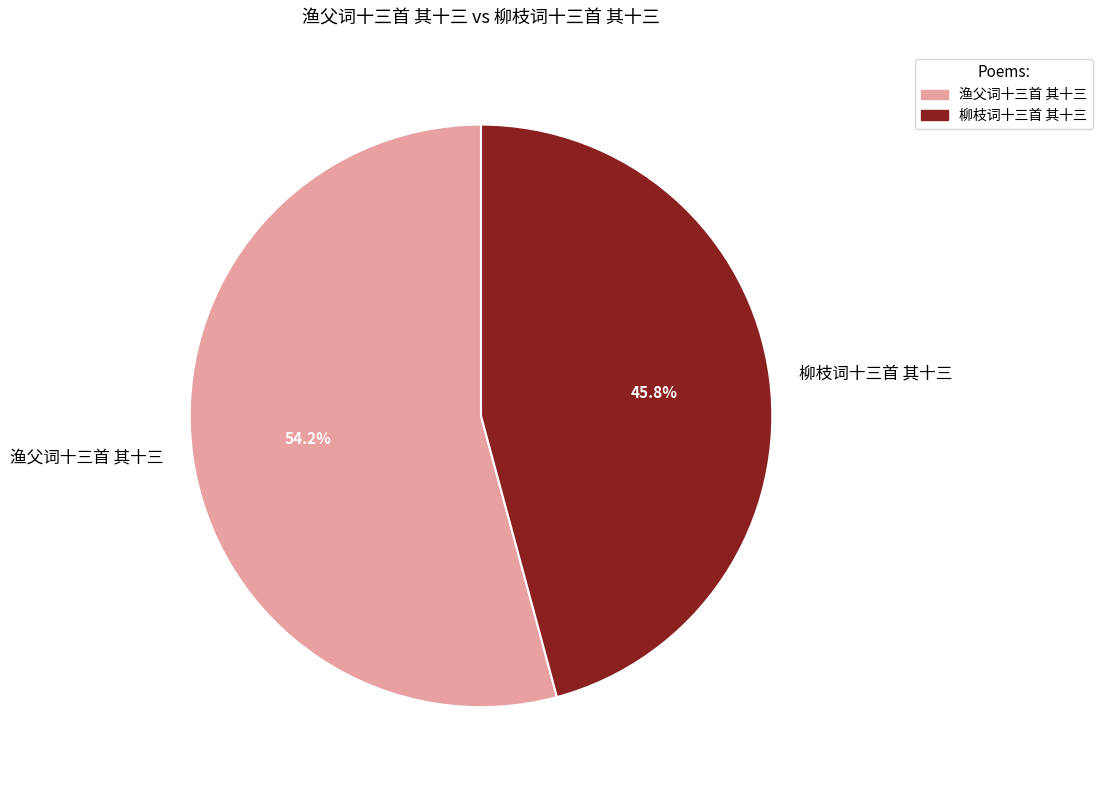

What is the total percentage of 渔父词十三首 其十三 and 柳枝词十三首 其十三?

100.0%